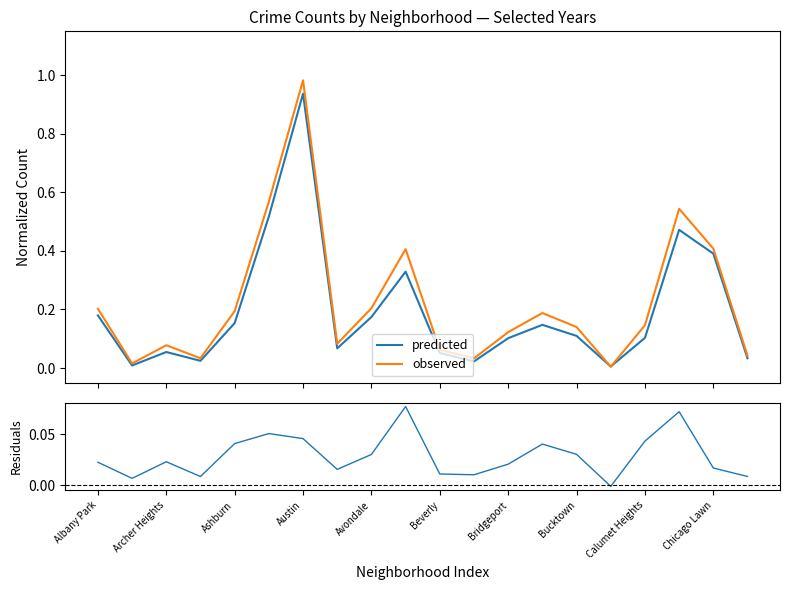

What is the maximum value for predicted?

0.9